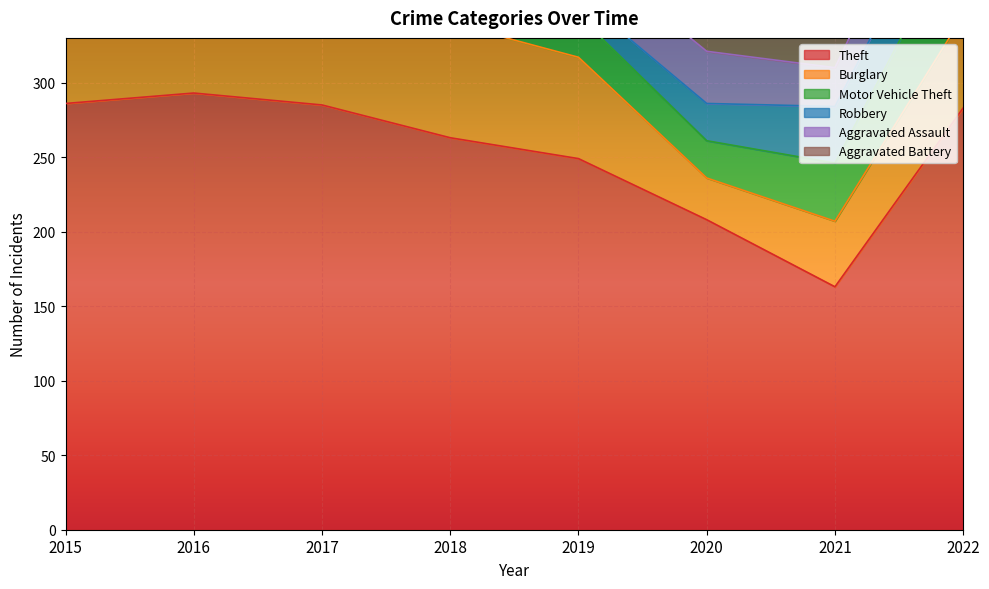

Reading right to left, what are all the values shown in this chart?

Theft: 283	163	208	249	263	285	293	286
Burglary: 62	44	28	68	77	95	79	82
Motor Vehicle Theft: 64	39	25	28	43	46	38	74
Robbery: 40	38	25	13	25	44	48	29
Aggravated Assault: 40	26	35	33	38	23	27	31
Aggravated Battery: 28	25	30	33	24	25	34	23